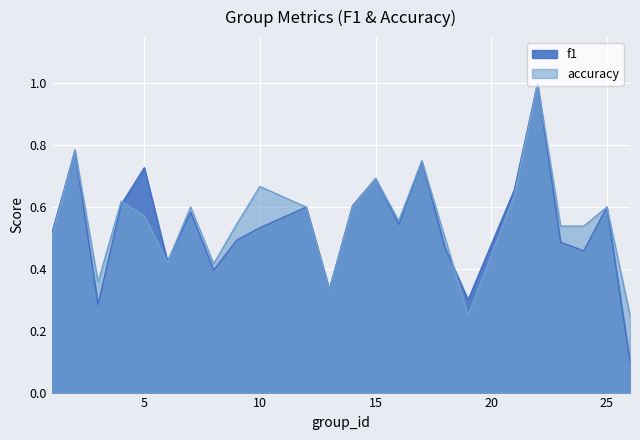

The accuracy series shows 0.9 at 12. True or false?

False